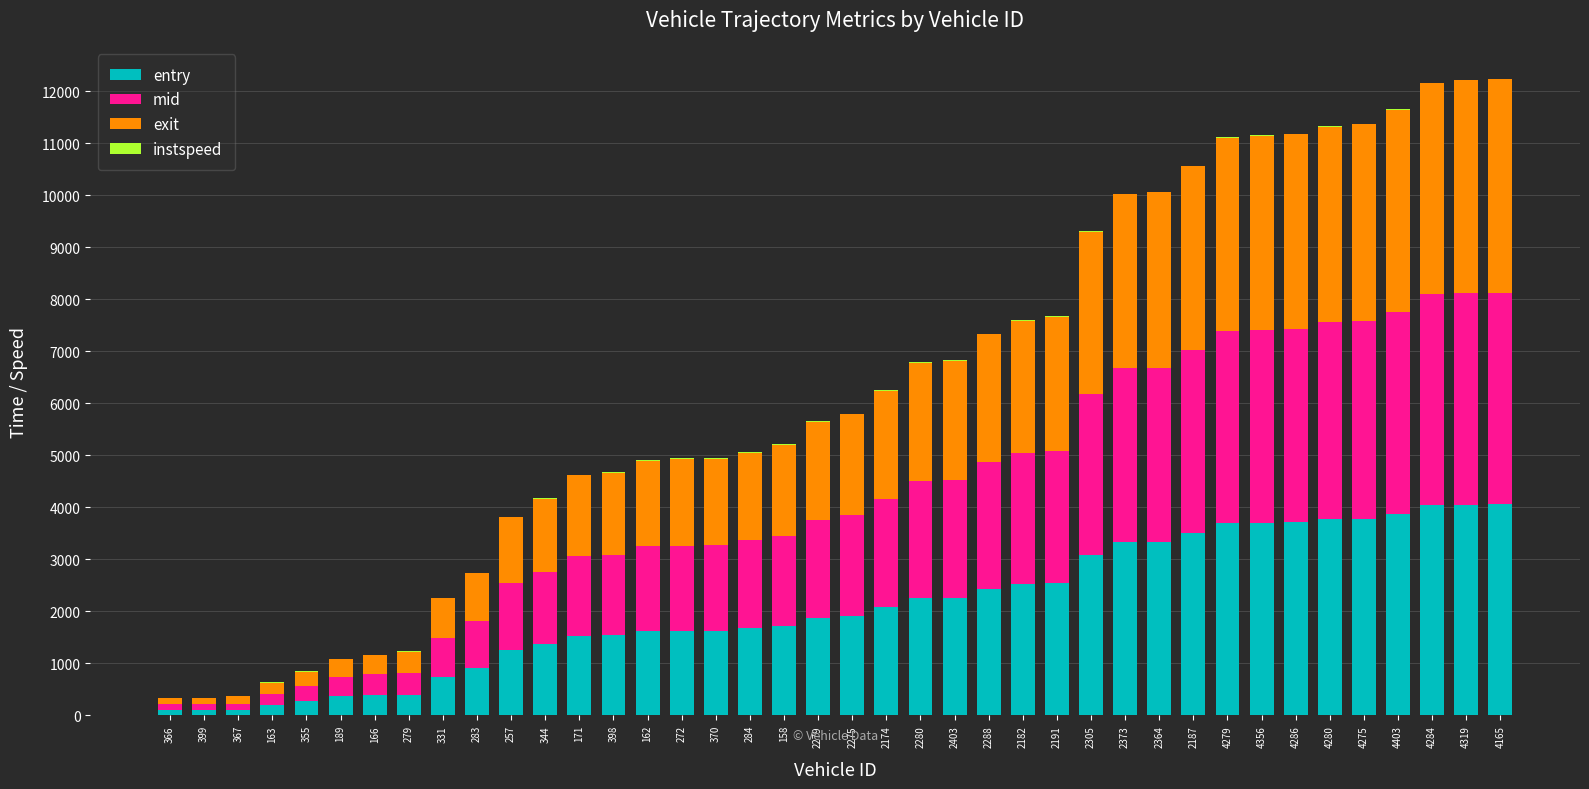

Is it true that entry equals 3620.1 at 2280?

False